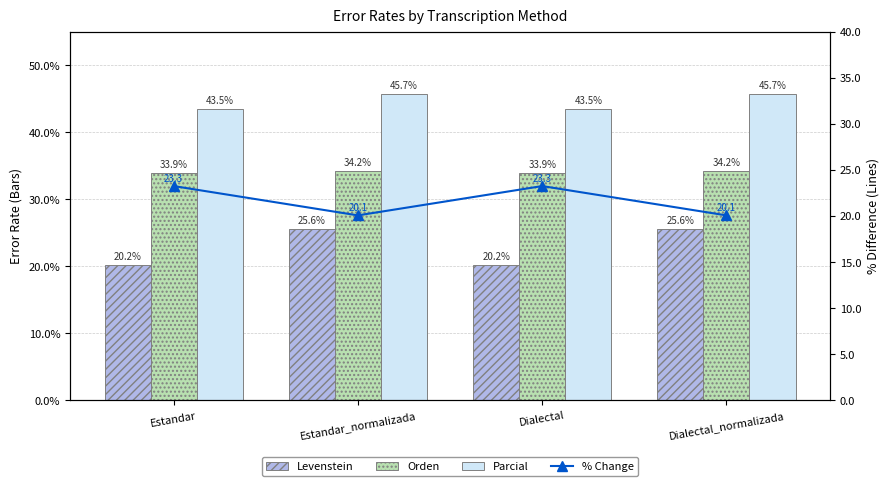

How many categories are shown in the chart?

4